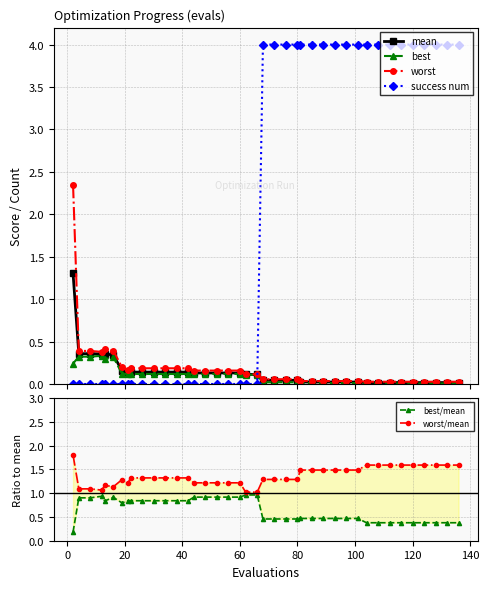

What is the maximum value shown in the chart?

4.0